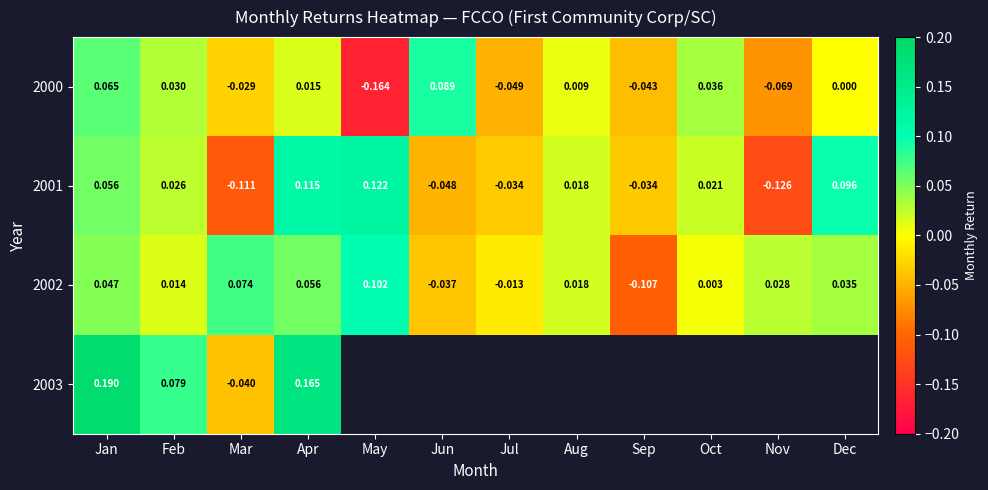

Where does the 2000 series first go above 0?

Jan